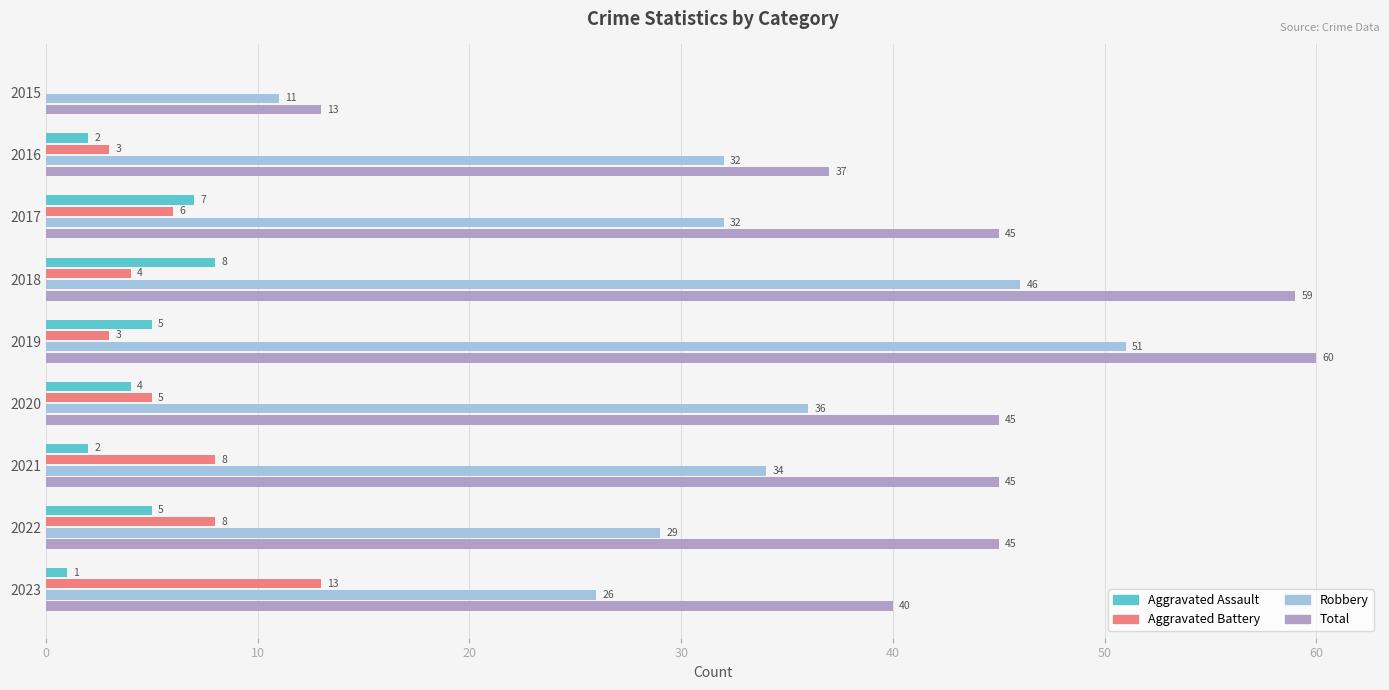

What is the greatest value displayed?

60